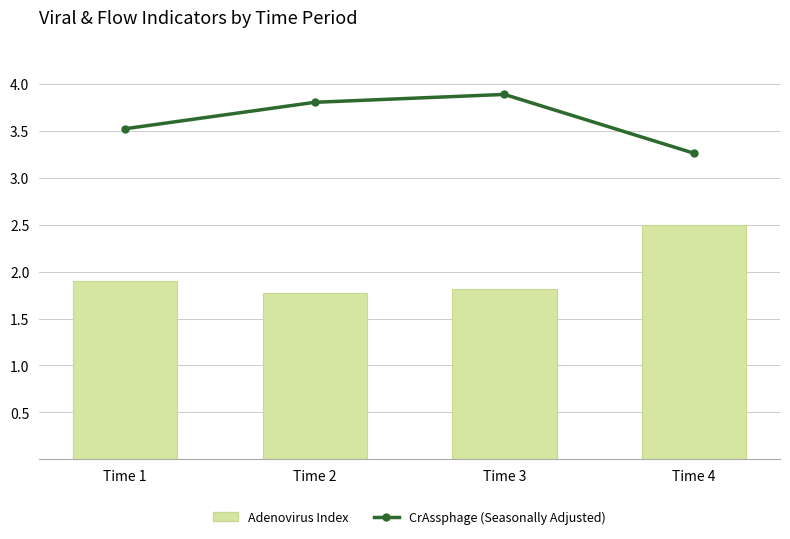

At which label is Adenovirus Index closest to 2?

Time 1